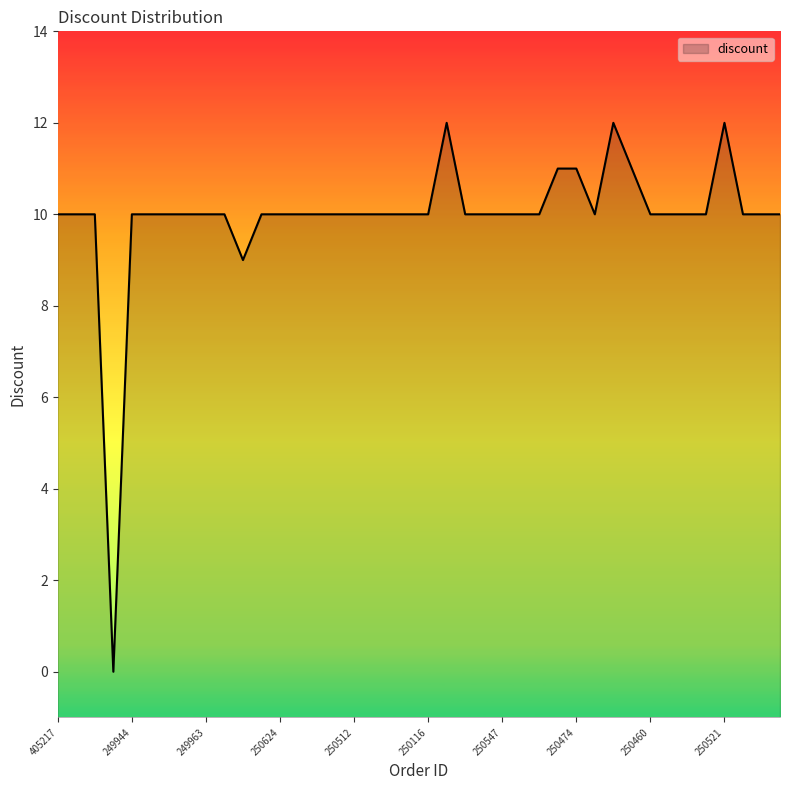

What is the average value?

10